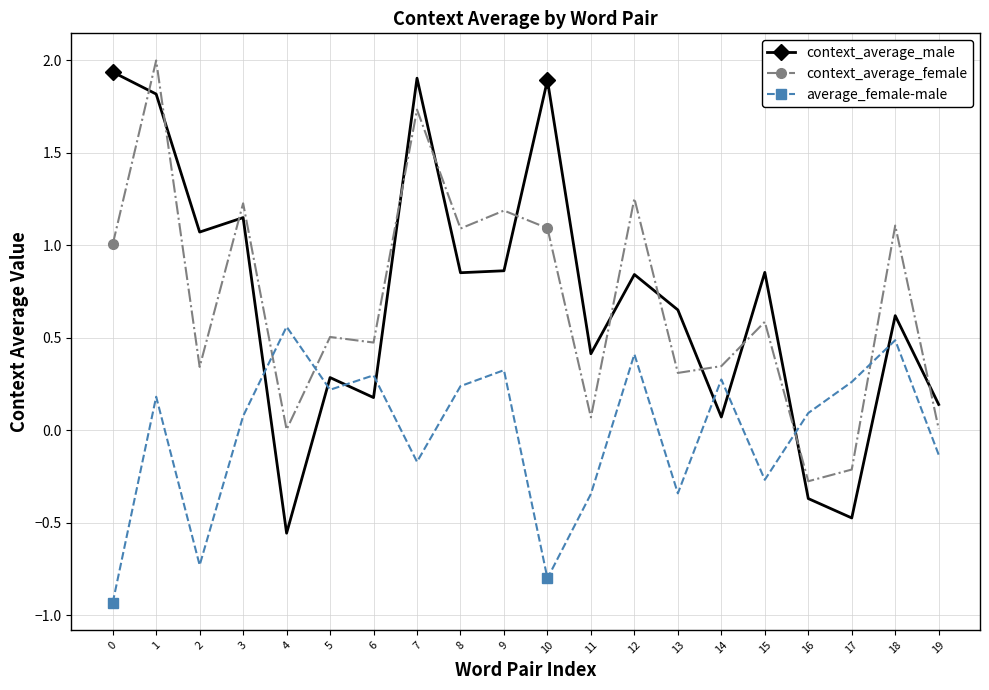

How many lines are shown in the chart?

3